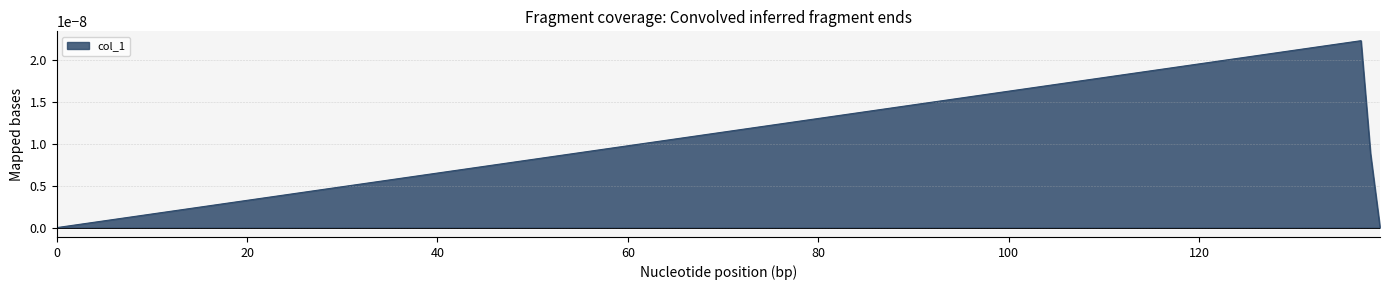

True or false: there are more than 1 points higher than both neighbors.

False